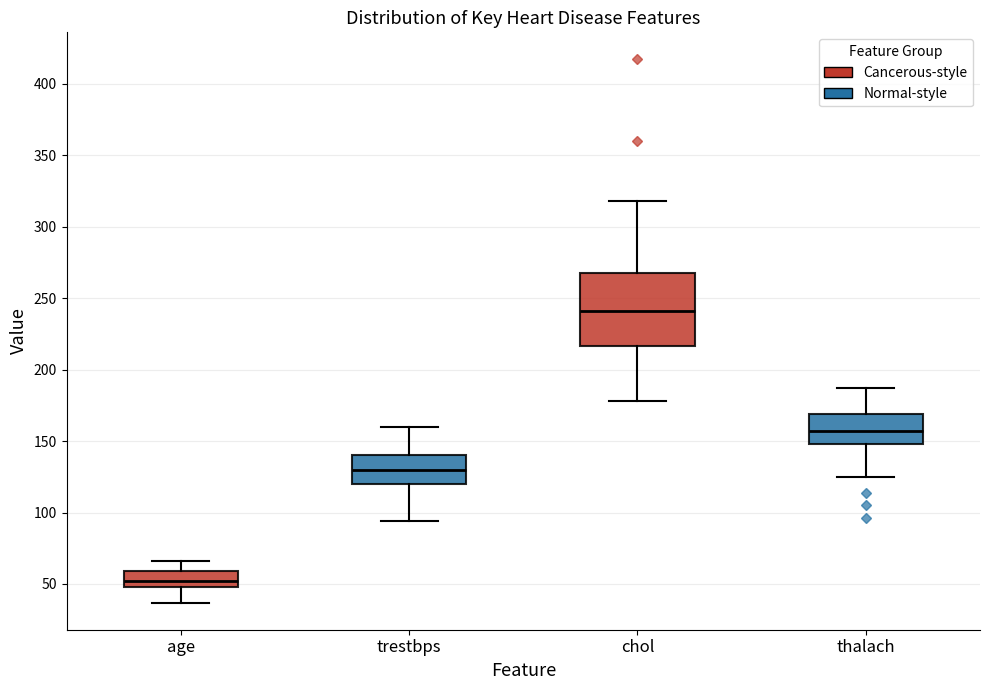

Reading left to right, transcribe this box plot: for each box, give where its median line is, the range the box spans, and where its two whiskers end, as read against the y-axis. The values are not printed on the chart, so give them approximately, as read against the axis.

age: median 50 (inside the box), box 50 to 60, whiskers 35 to 65
trestbps: median 130, box 120 to 140, whiskers 95 to 160
chol: median 240, box 215 to 270, whiskers 180 to 320
thalach: median 155, box 150 to 170, whiskers 125 to 185